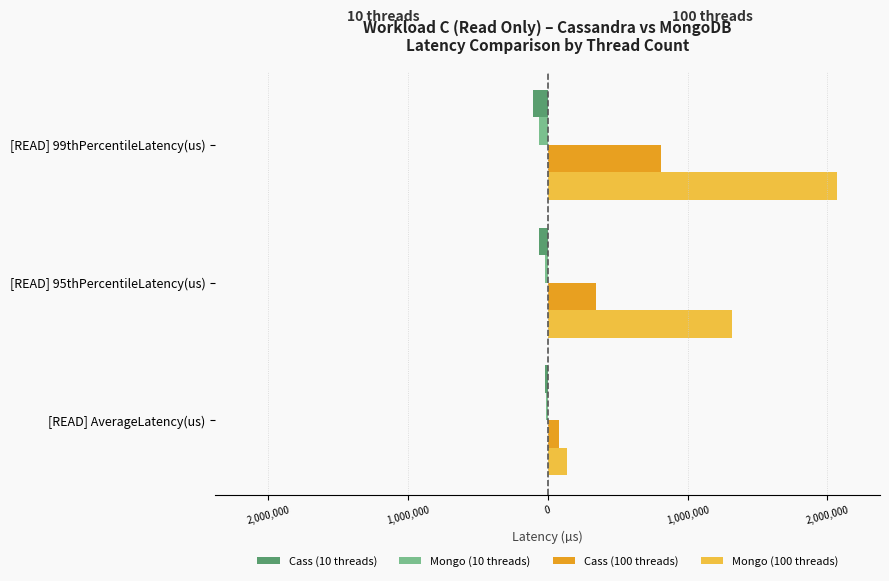

What are all the series names shown in the legend?

Cass (10 threads), Mongo (10 threads), Cass (100 threads), Mongo (100 threads)